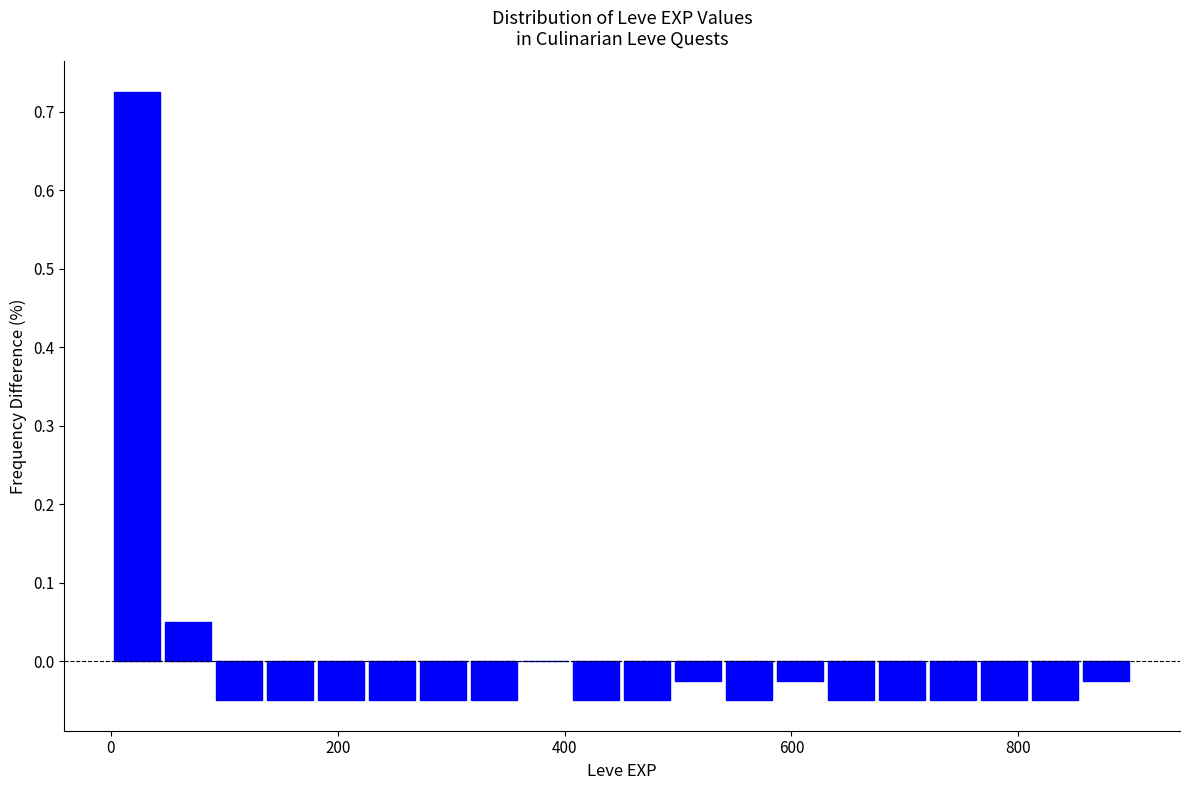

Read against the x-axis, roughly where is the centre of the tallest bar?

20